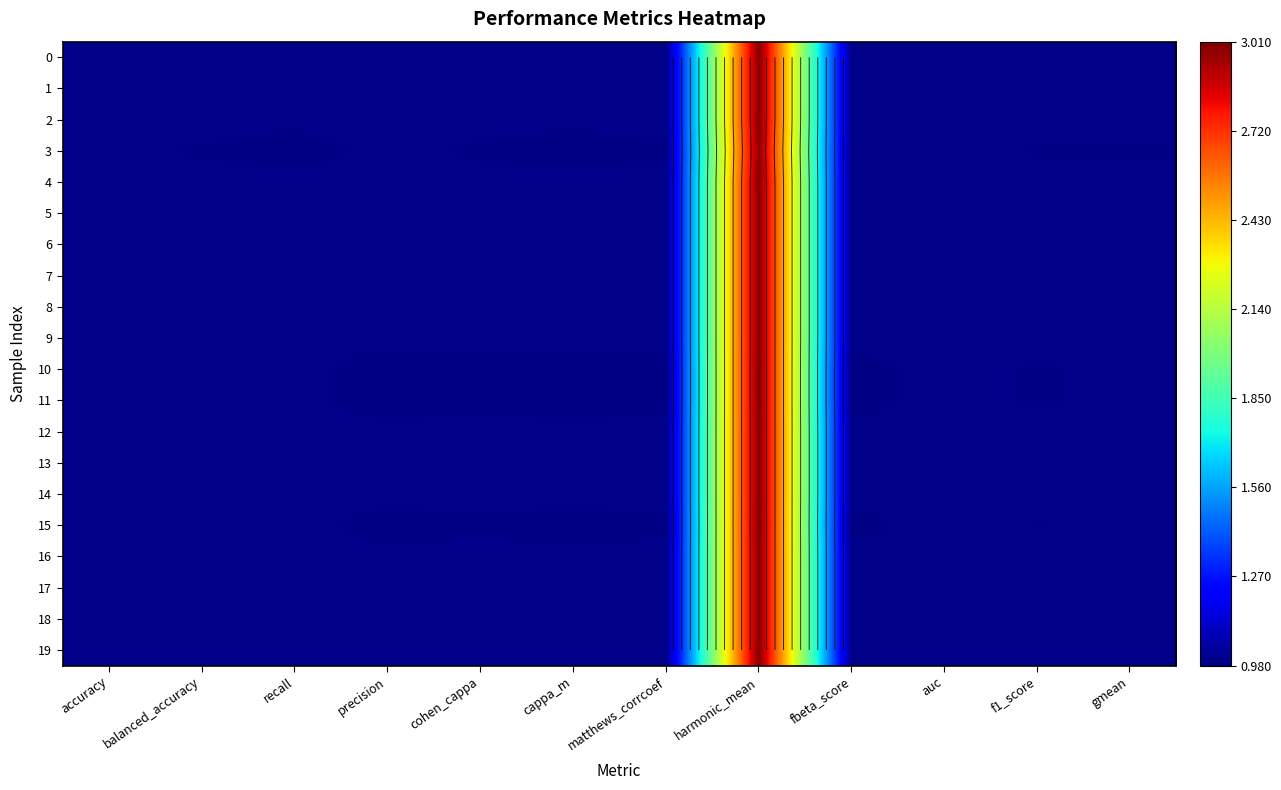

What is the sum of all 15 values?

14.0